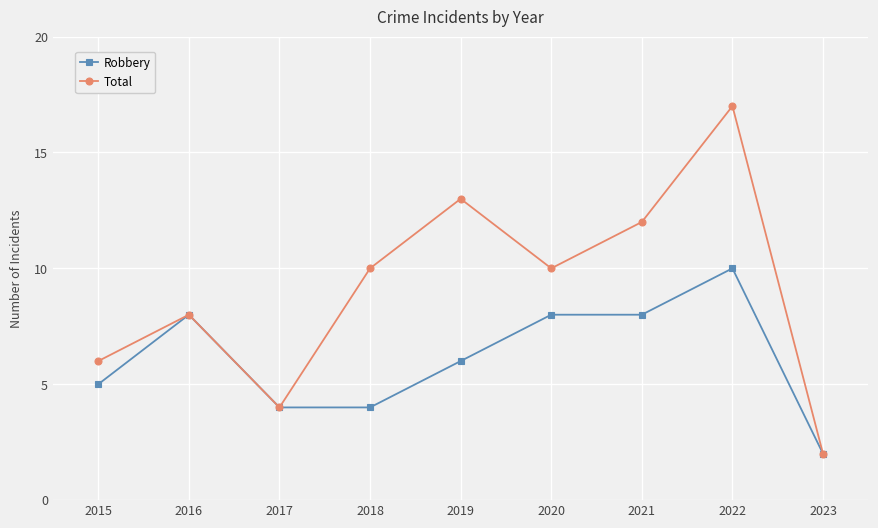

Rank the series by their maximum value, from lowest to highest.

Robbery, Total